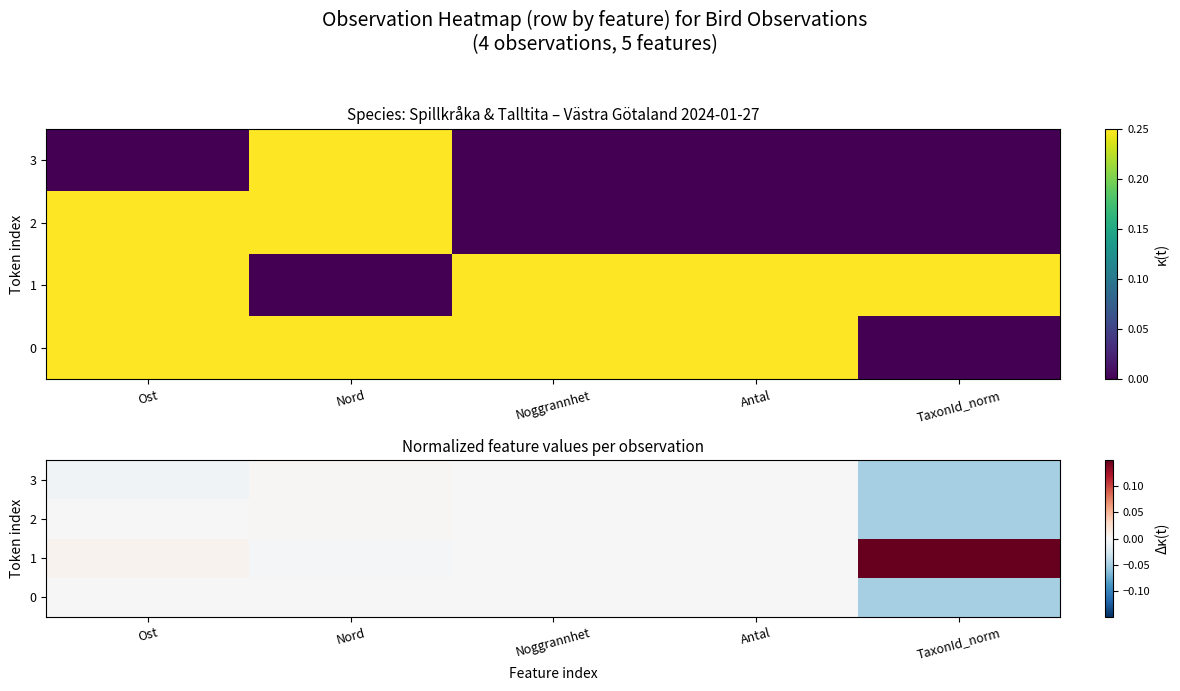

Which series has the widest spread of values?

1